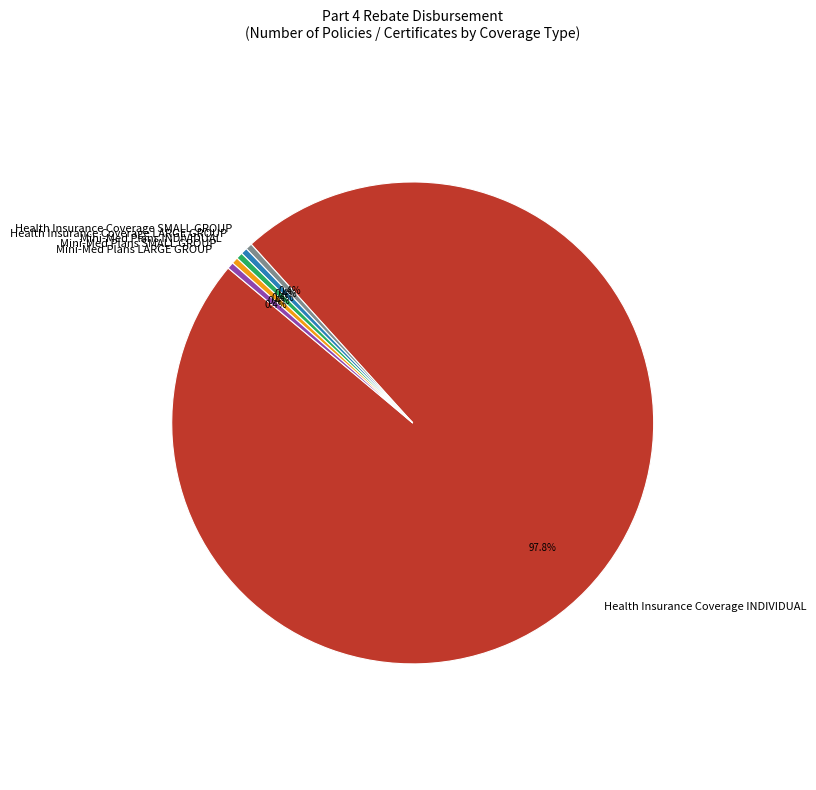

Is there a majority slice in this chart?

Yes